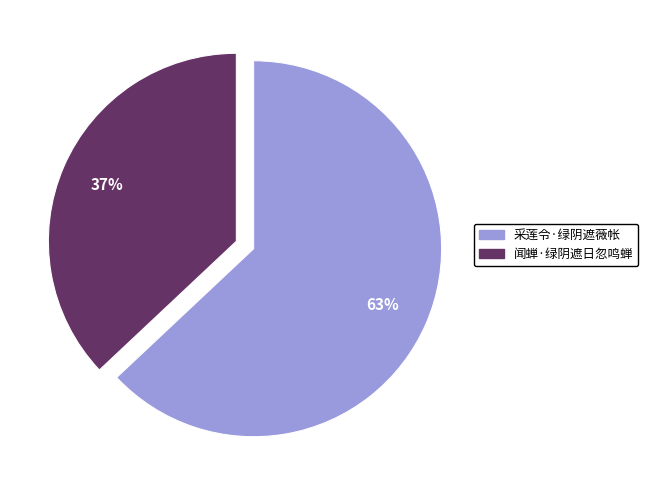

True or false: 闻蝉·绿阴遮日忽鸣蝉 accounts for 37% of the total.

True